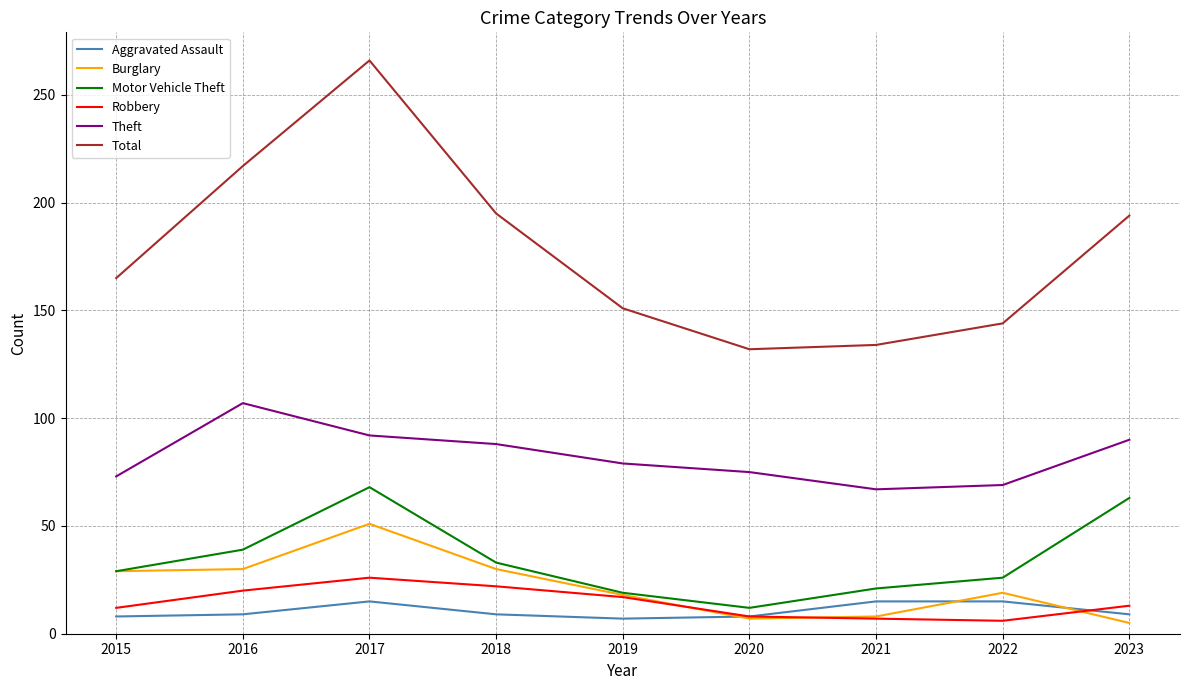

What value does the Motor Vehicle Theft series have at 2016, to the nearest 10?

40